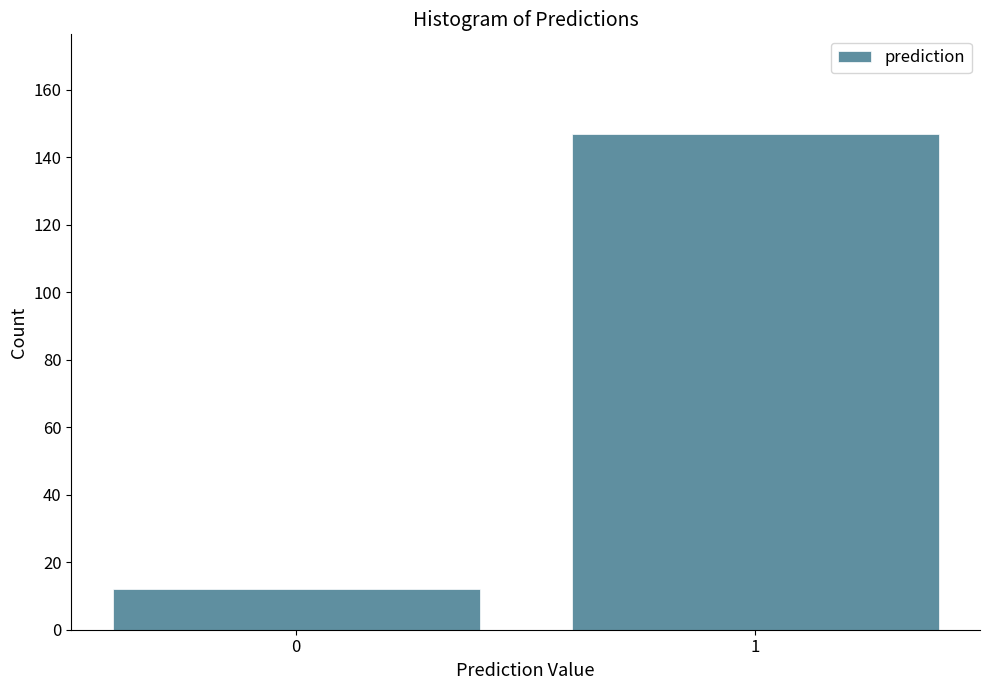

Reading right to left, transcribe all the data shown in this chart.

147	12